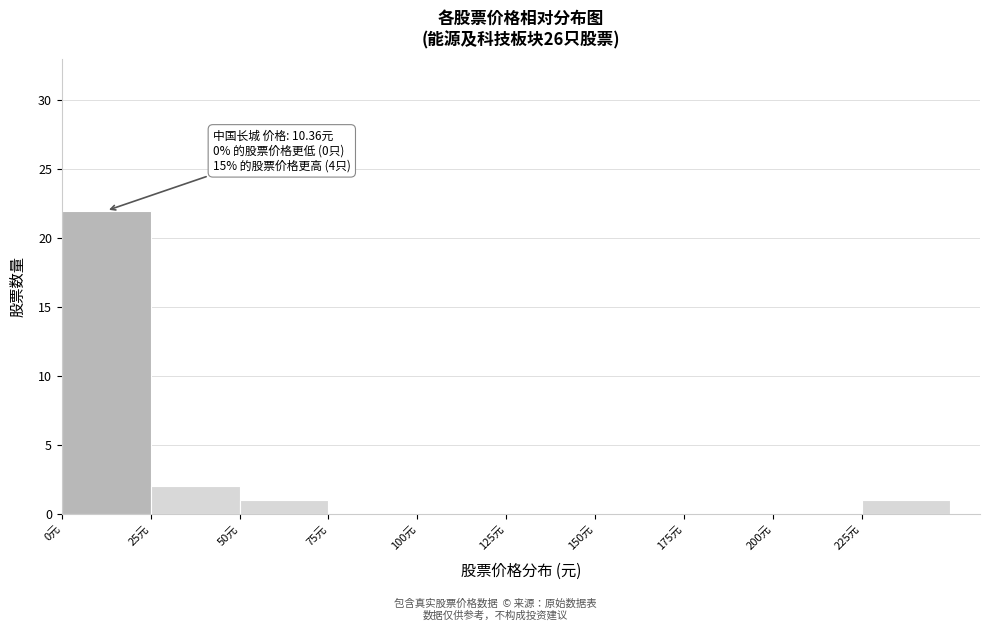

Which range on the x-axis has the tallest bar?

0 to 25